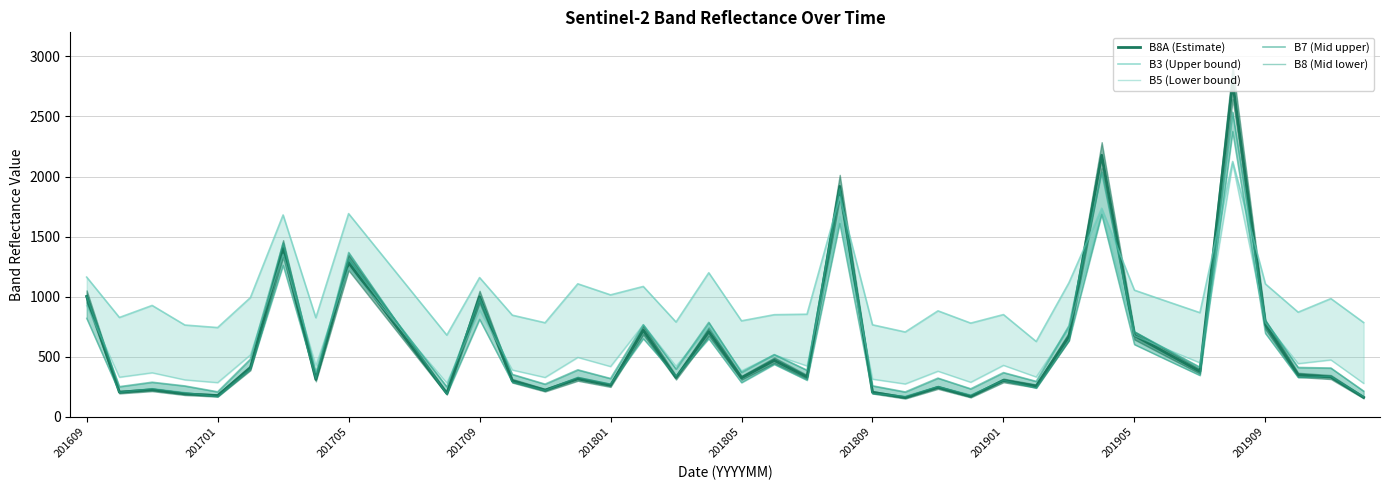

What position from the left is 25?

26